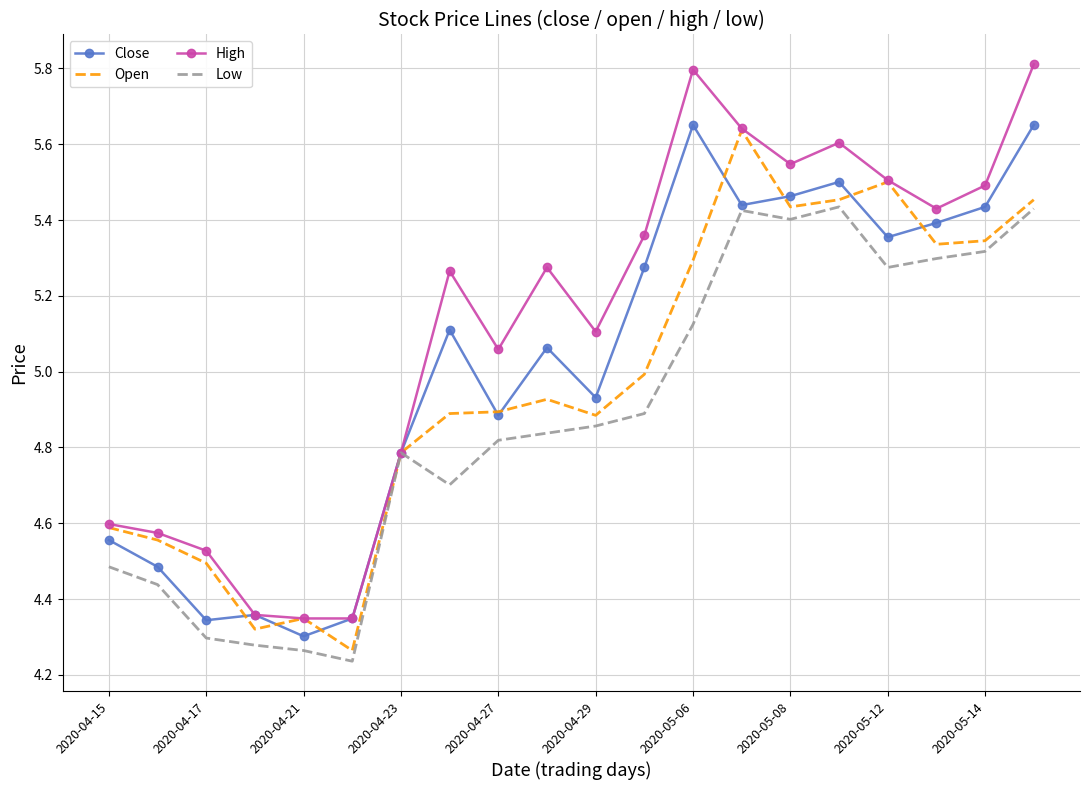

List the series in order of their overall mean, highest first.

High, Close, Open, Low